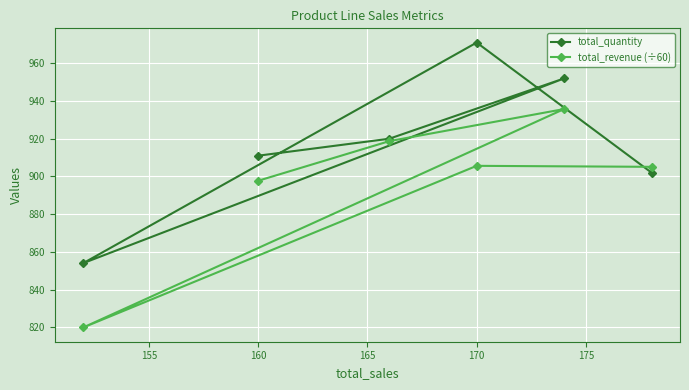

At how many categories does at least one series exceed 822?

6